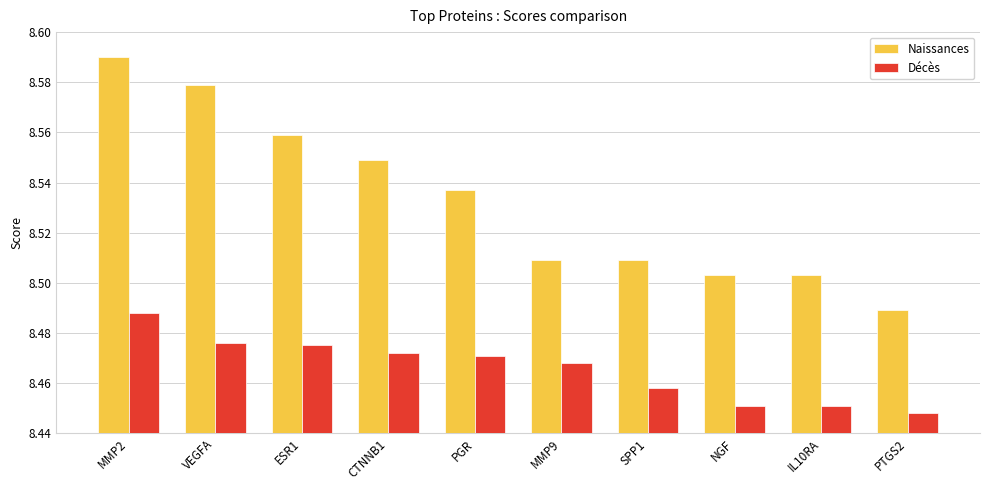

True or false: Décès has a value of 4.9 at IL10RA.

False